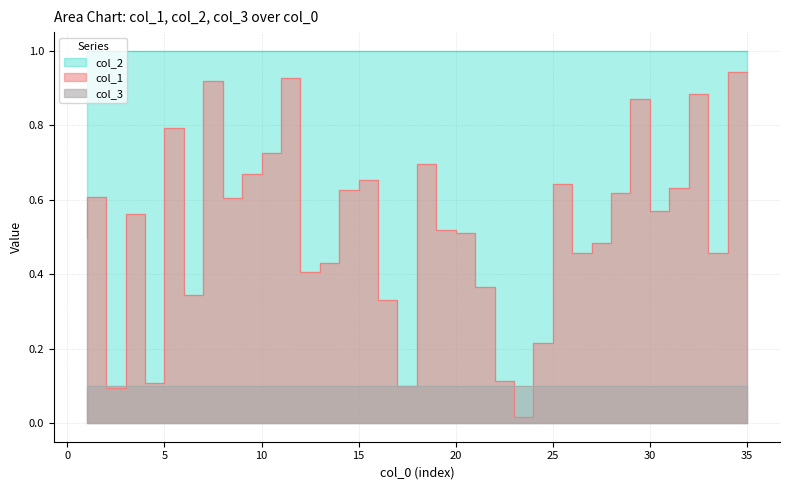

Where is the first local maximum for col_2?

3